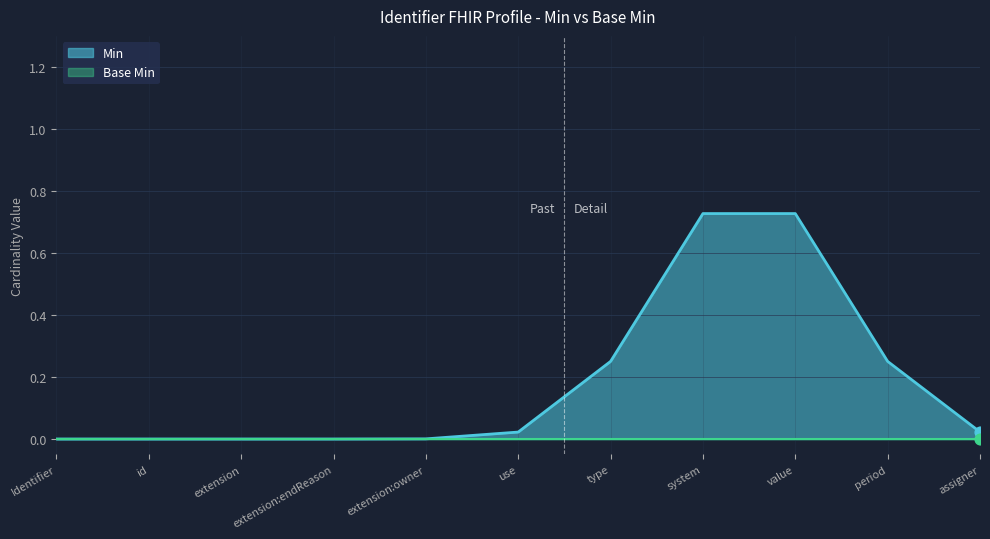

Which series has the largest total across all categories?

Min